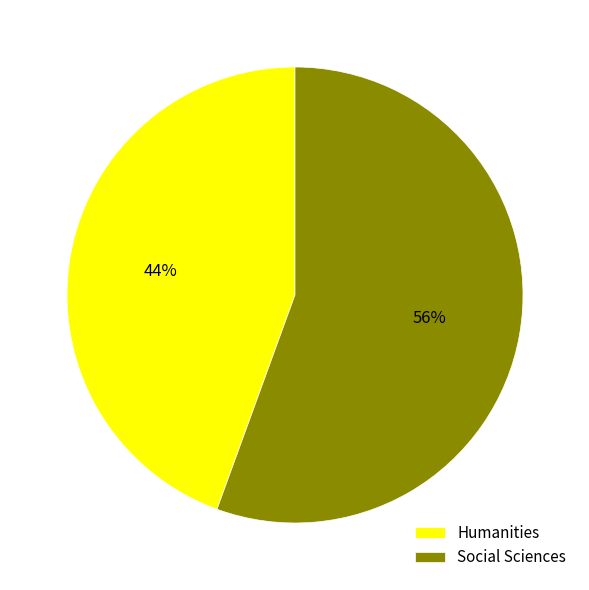

To the nearest percent, what is the average slice percentage?

50%